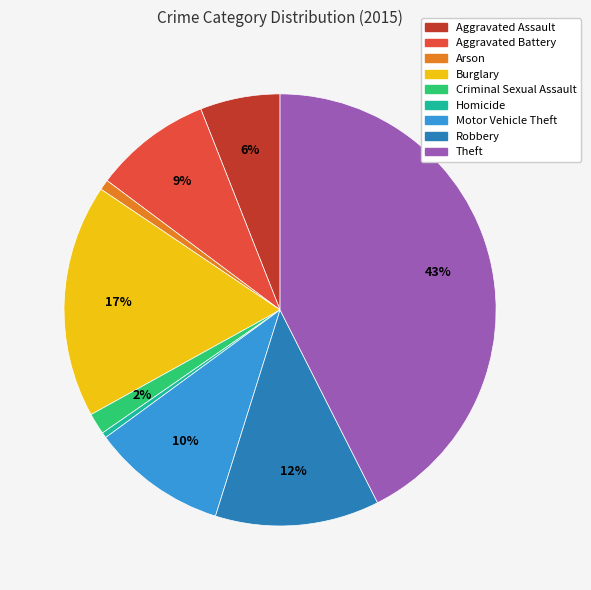

Is it true that Motor Vehicle Theft is 10% of the pie?

True